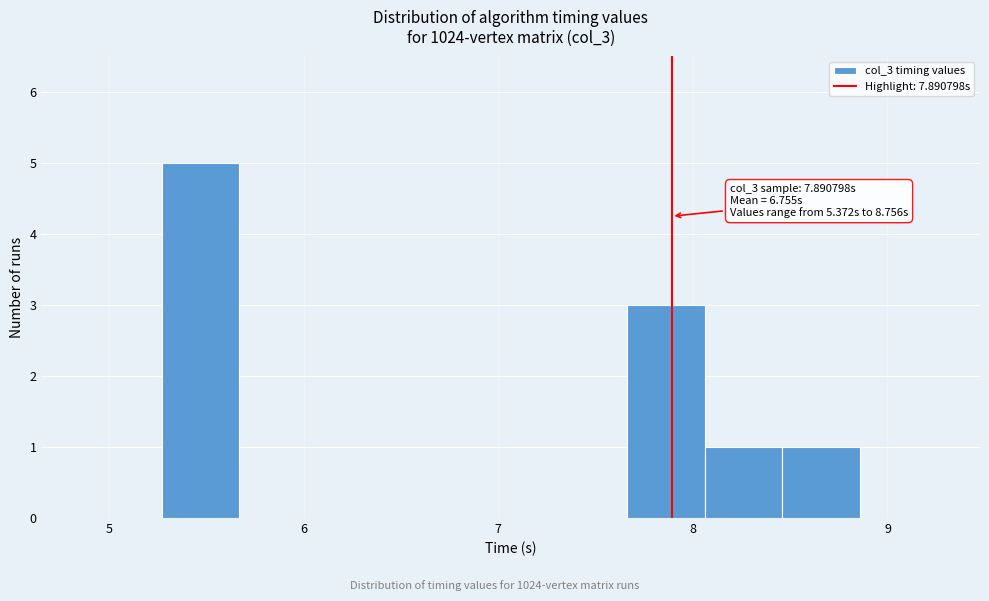

Around what value on the x-axis is the tallest bar? Give the approximate position of its centre, as read against the axis.

5.5